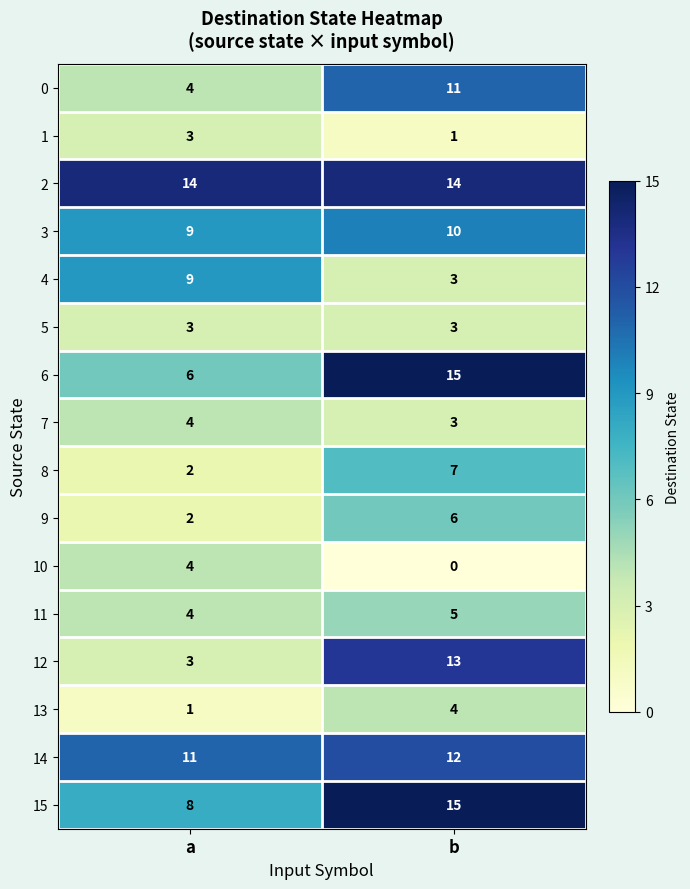

What is the difference between the 4 values at a and b?

6